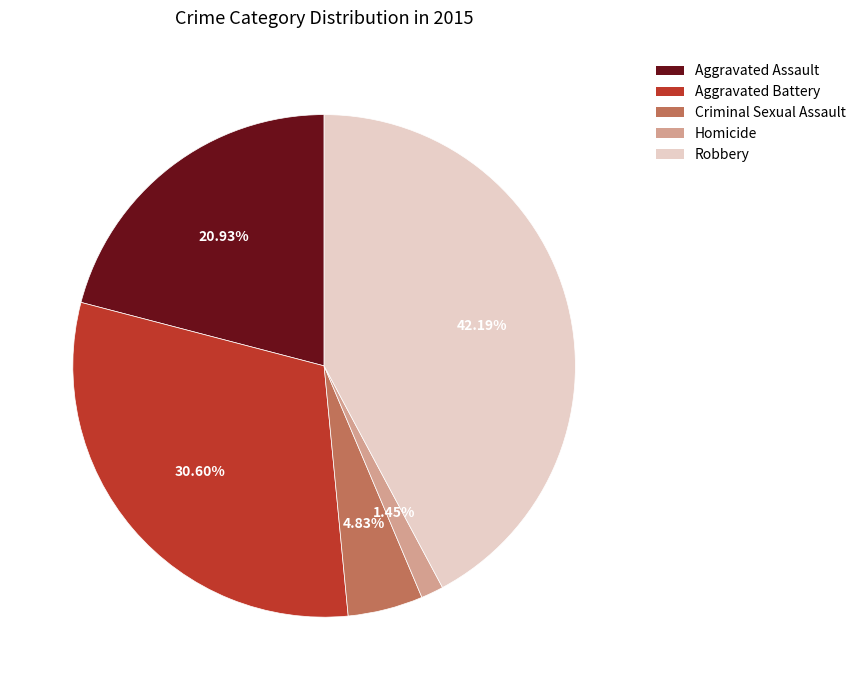

True or false: Criminal Sexual Assault accounts for 5% of the total.

True